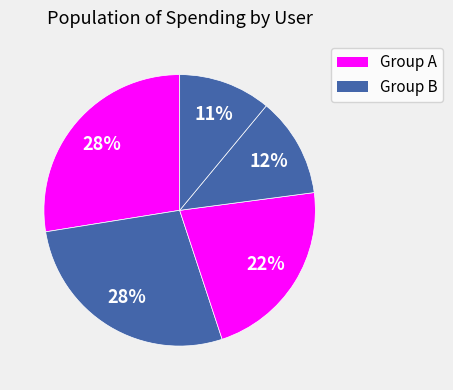

To the nearest percent, what is the average slice percentage?

20%